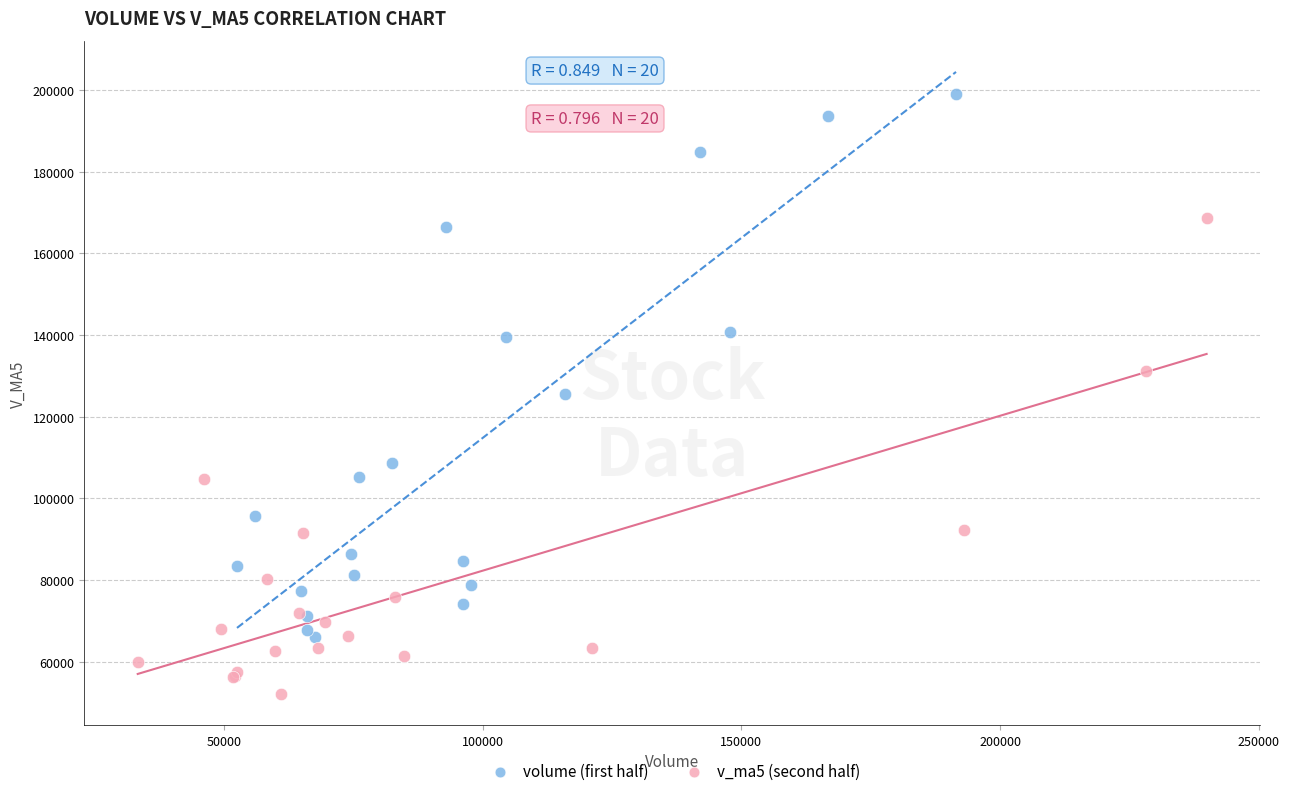

Which series has the widest spread of Y values?

volume (first half)